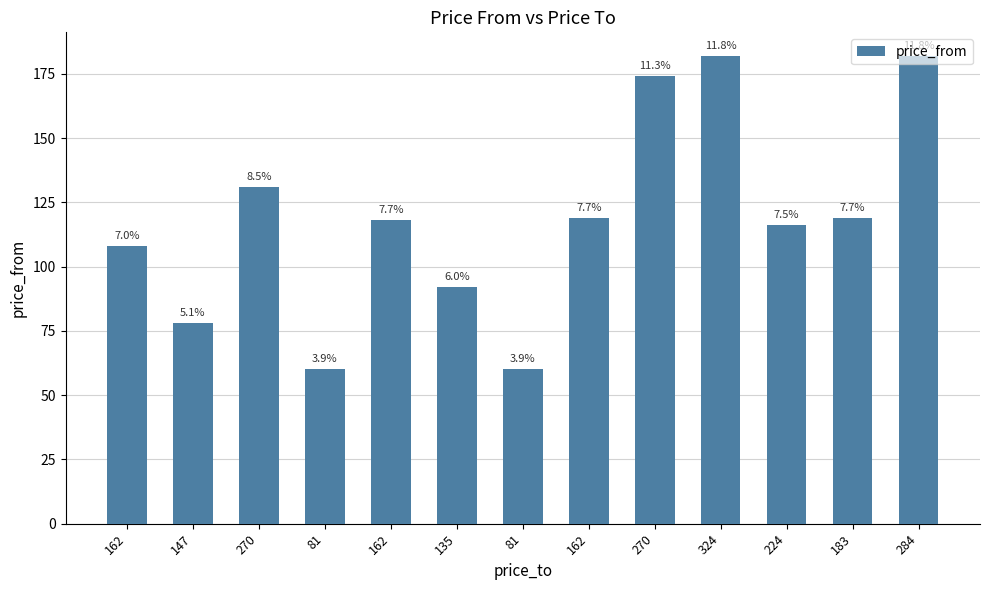

What is the sum of the values at 270 and 183?

250